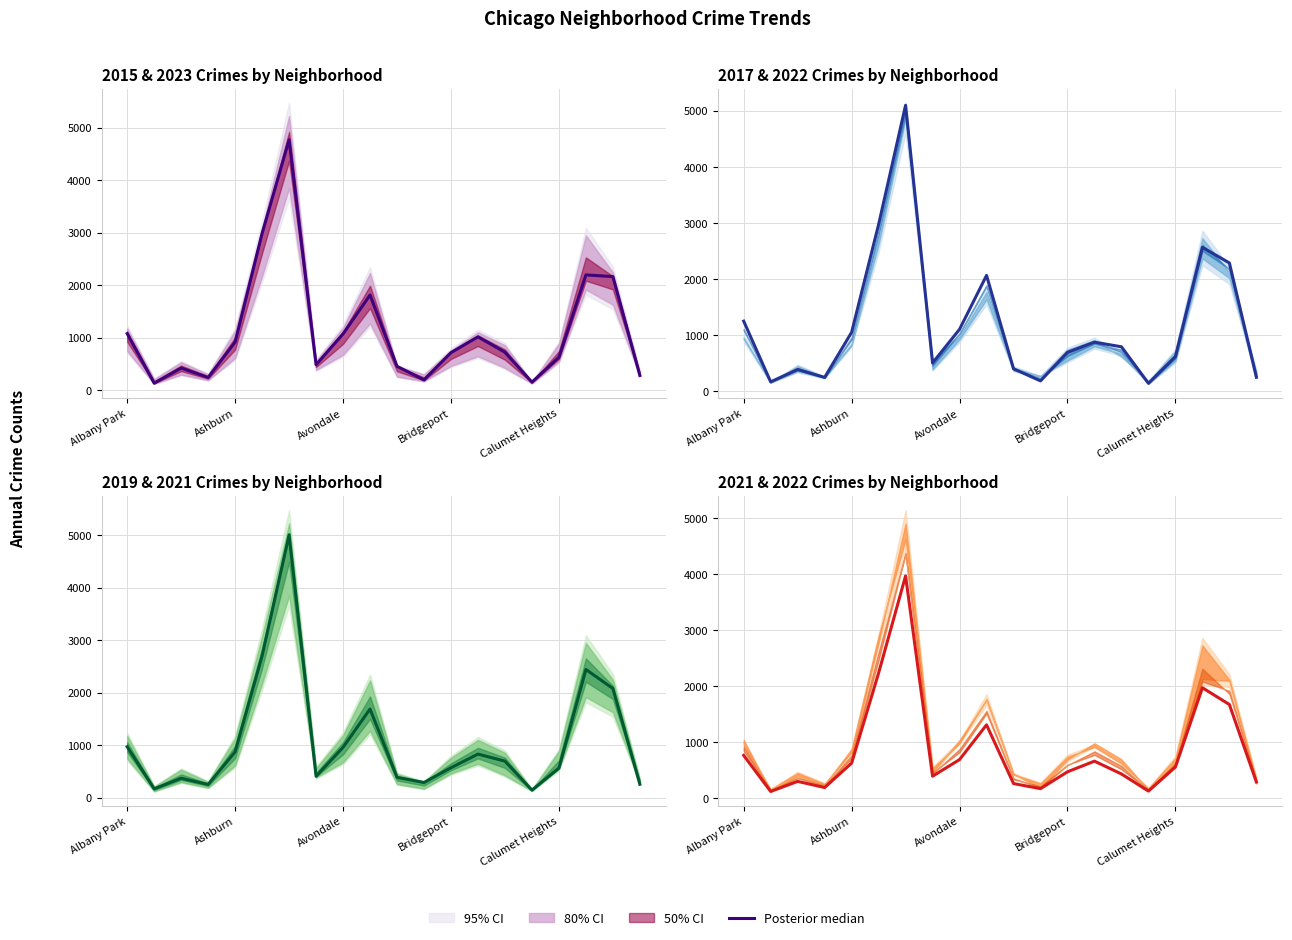

How many data points are less than 559?

10